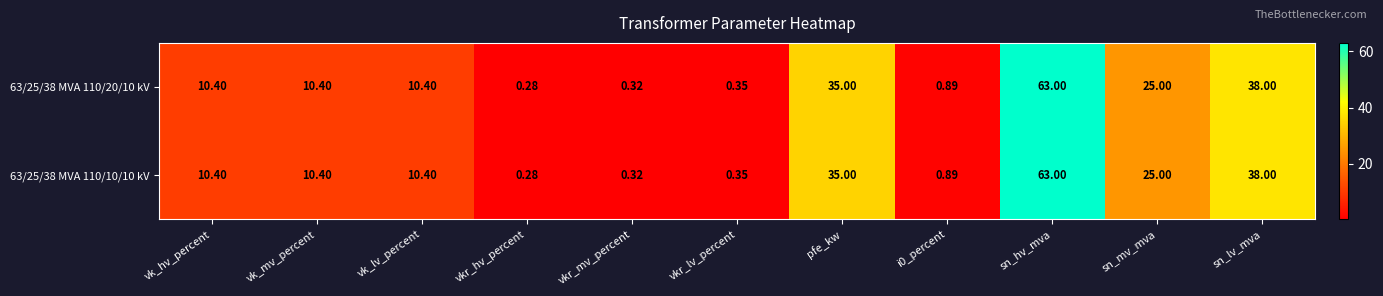

At which label does 63/25/38 MVA 110/20/10 kV first exceed 10?

vk_hv_percent